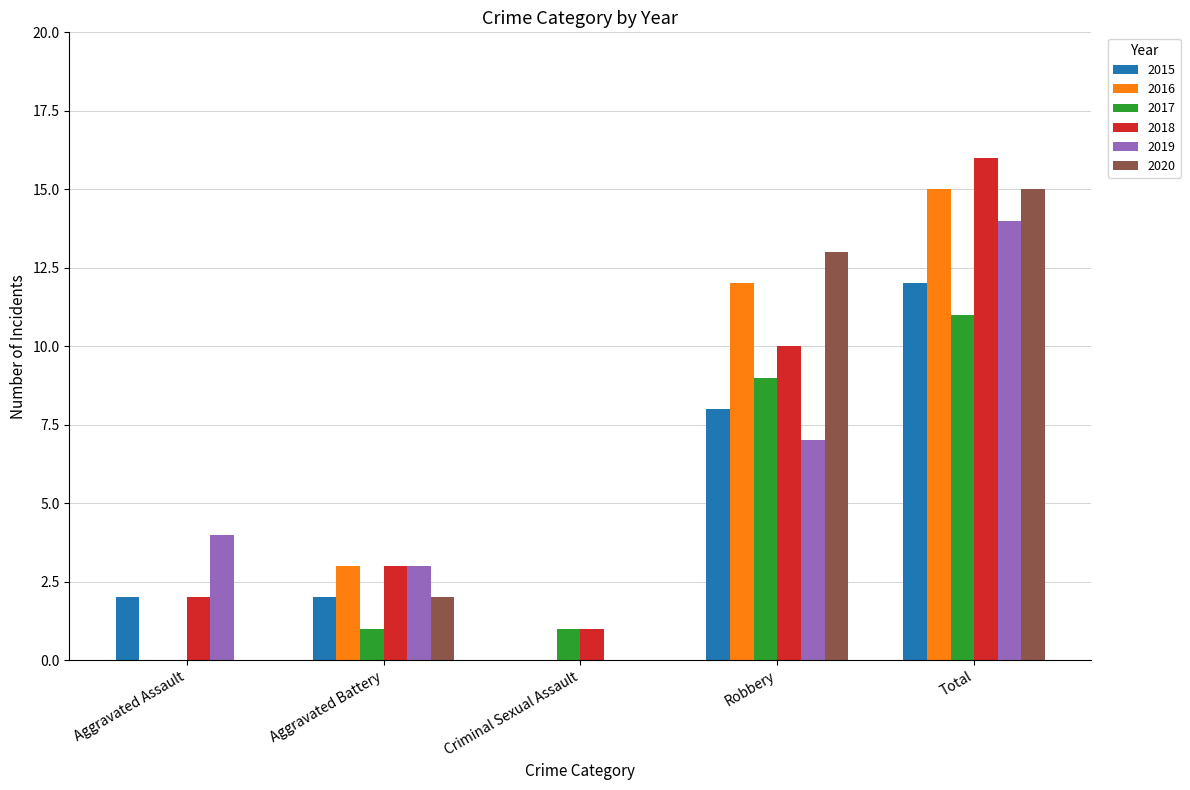

Is the value of 2020 at Robbery greater than the value of 2017 at Aggravated Battery?

Yes